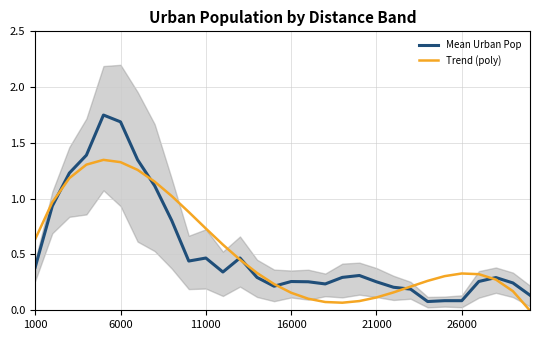

Count the number of categories in the chart.

30